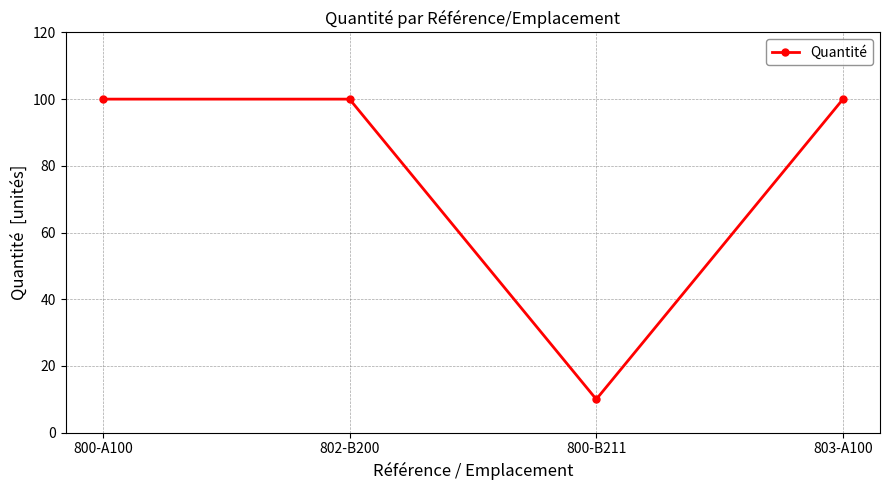

What is the value of the 1st point from the left?

100